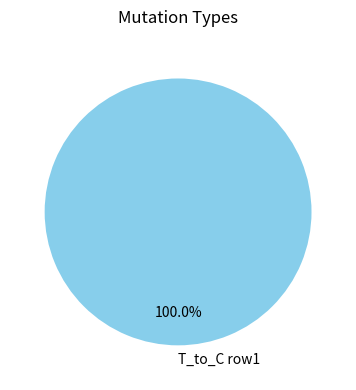

Which category accounts for the majority?

T_to_C row1